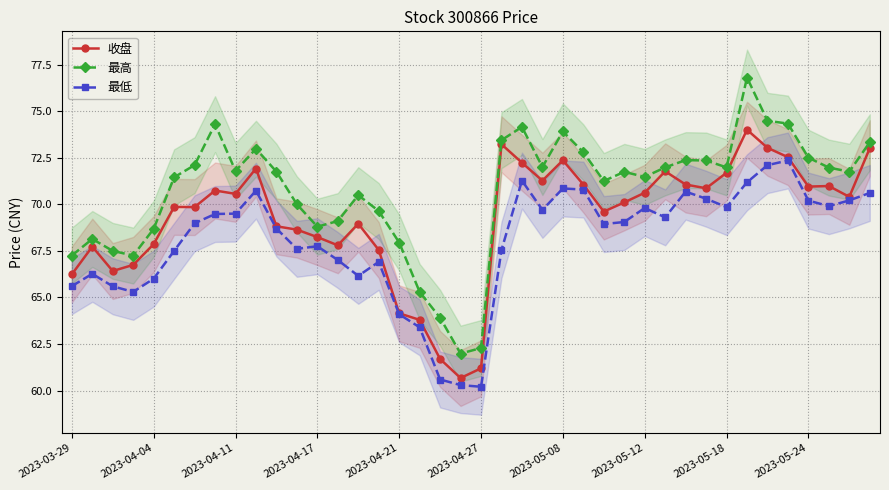

What is the difference between the highest and lowest values at 13?

2.1